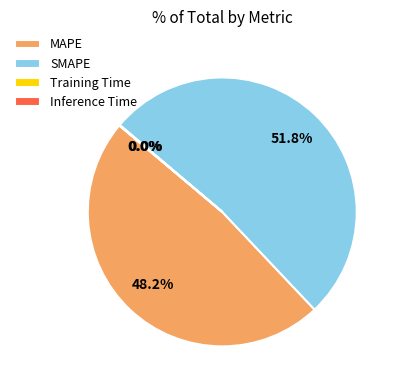

Combined, do SMAPE and MAPE account for over 50%?

Yes